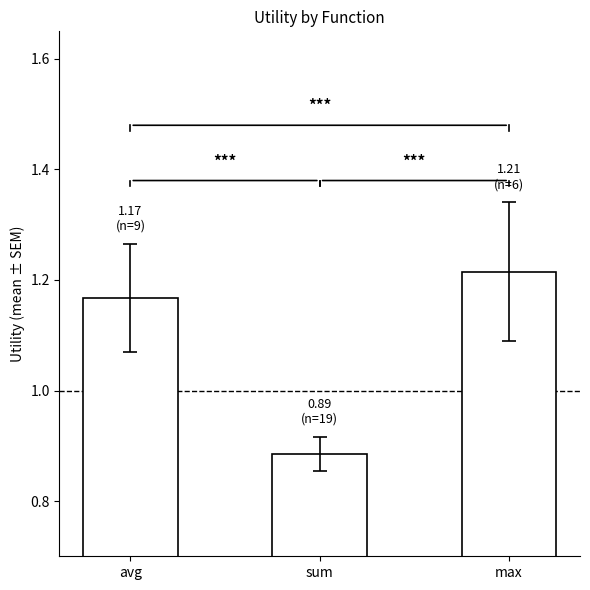

Count the values in the range 0 to 1.

1